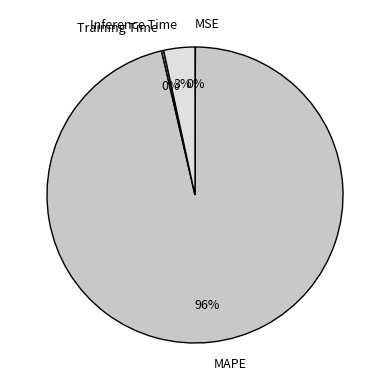

The Inference Time slice represents 13% of the pie. True or false?

False